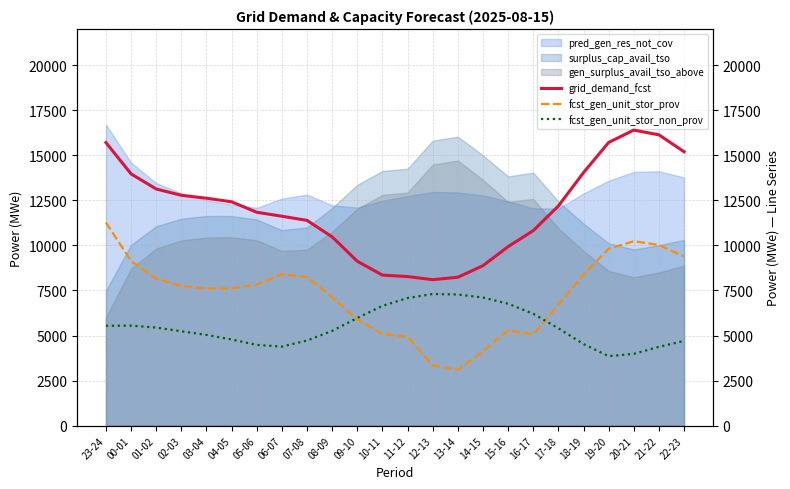

What is the lowest value of the pred_gen_res_not_cov series?

12042